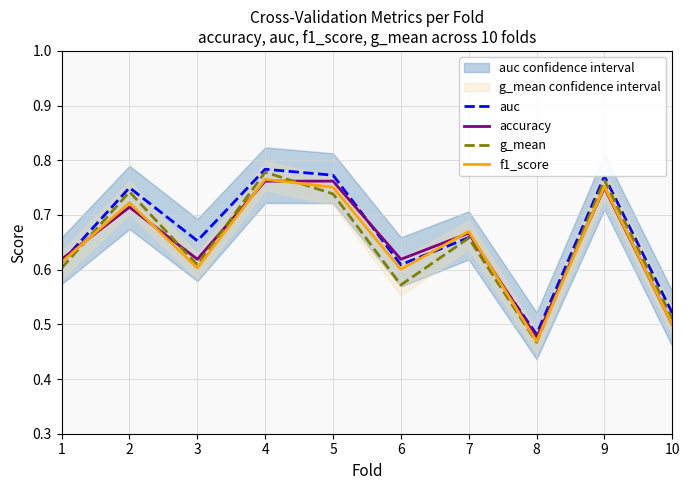

What is the average value of the accuracy series?

0.6